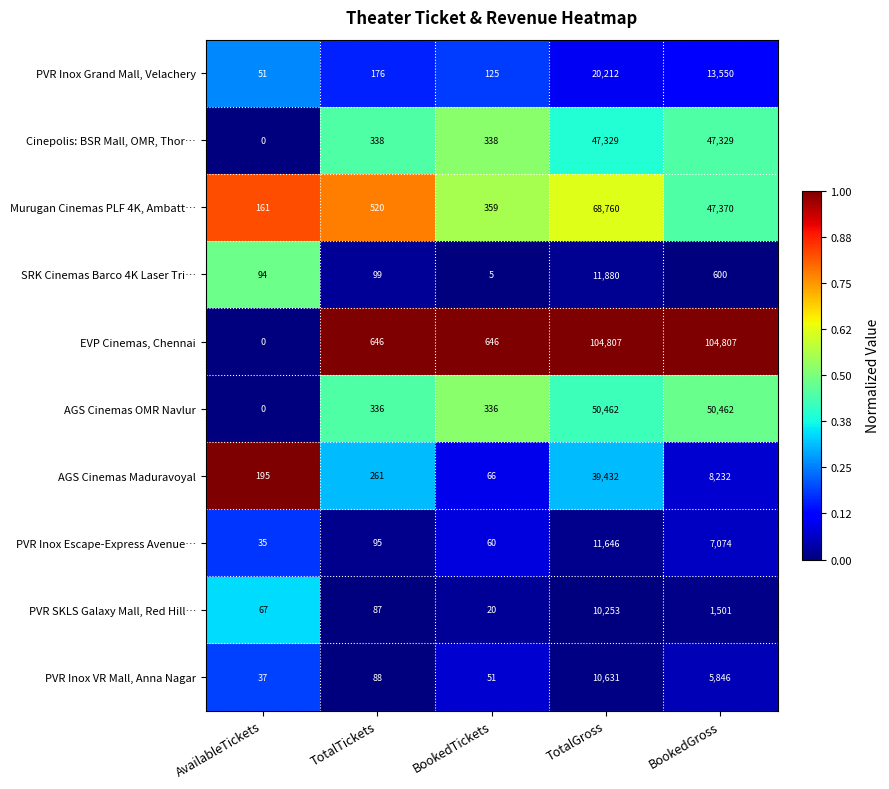

True or false: PVR Inox Escape-Express Avenue… has a value of 4113 at BookedGross.

False